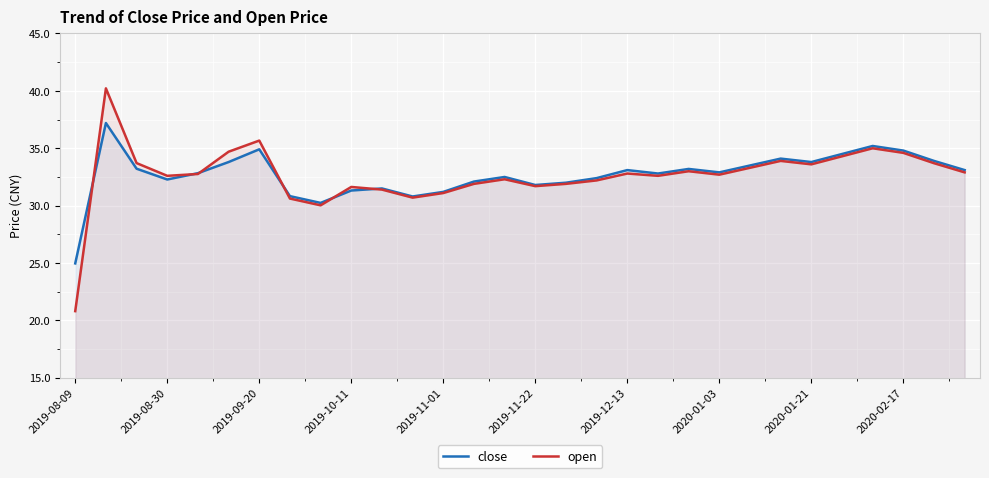

What is the difference between the maximum and minimum values in the open series?

19.4